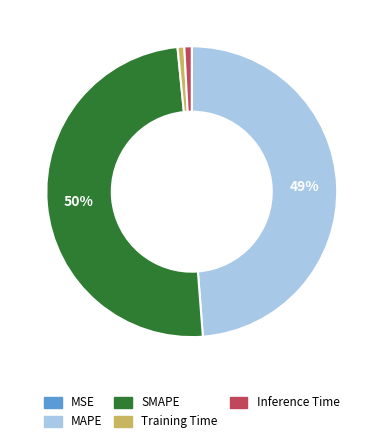

Which has a higher value, SMAPE or MAPE?

SMAPE